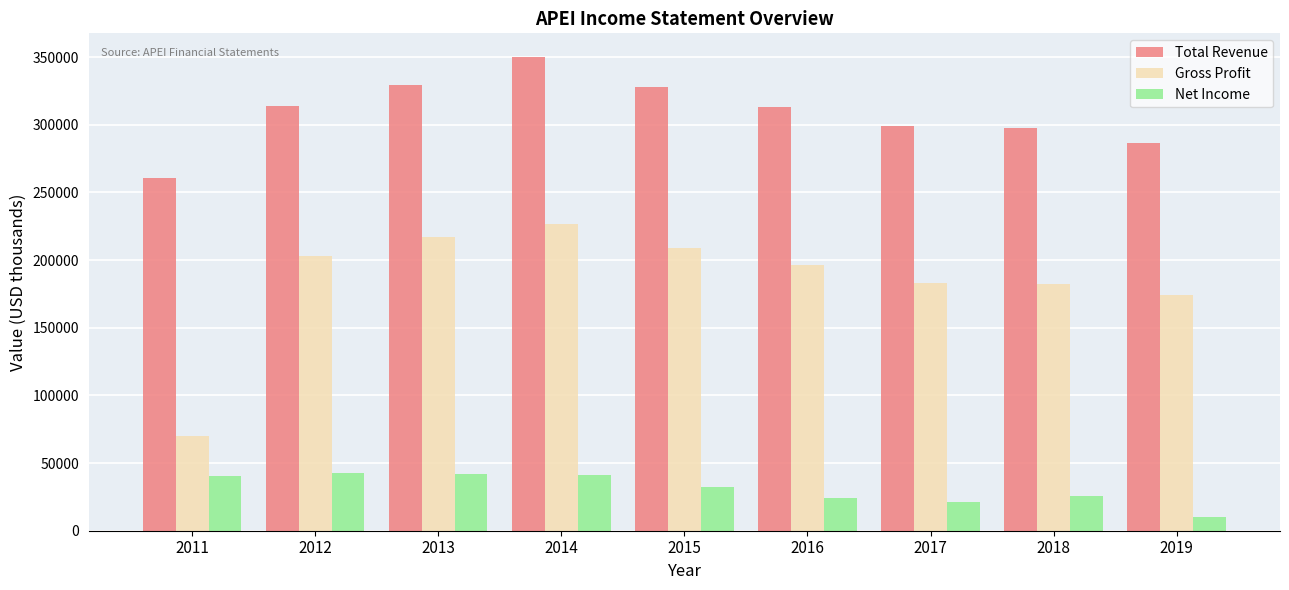

The value of Gross Profit at 2016 is 63267. True or false?

False